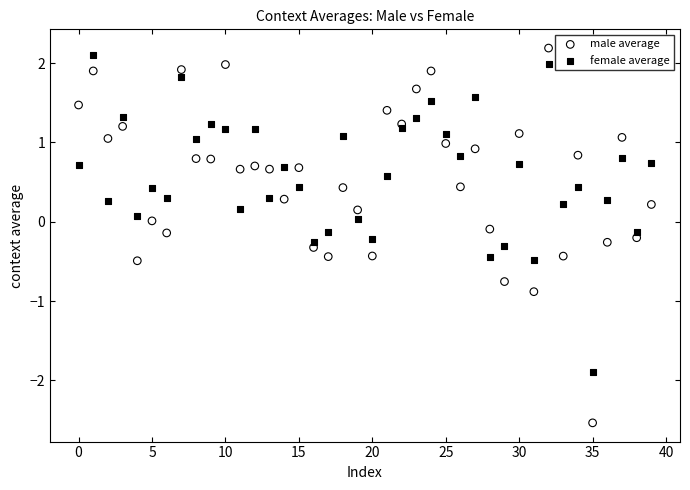

Which series contains the lowest Y value?

male average